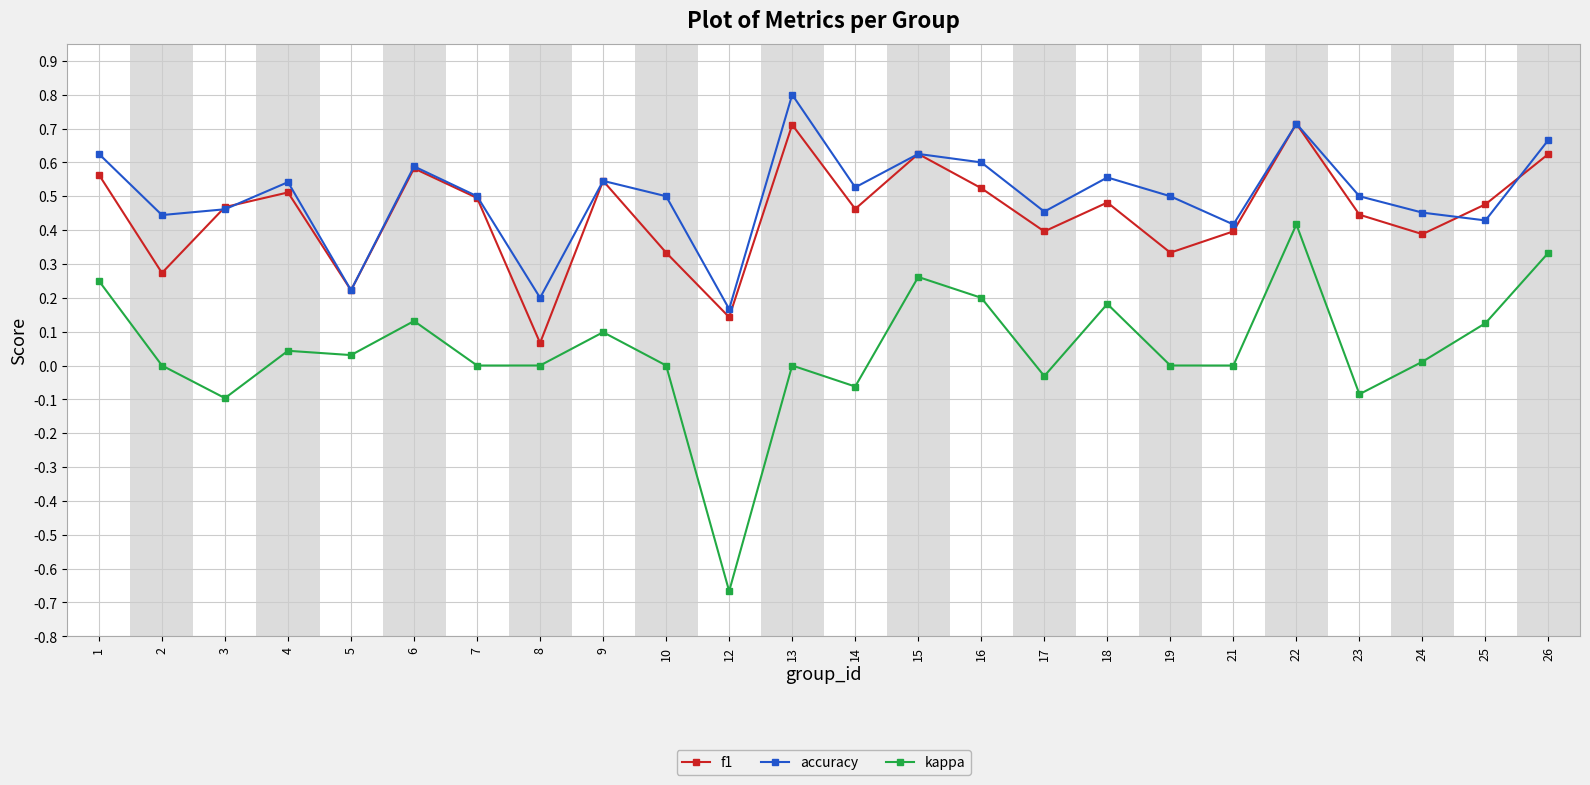

Where is f1 nearest to the value 0?

8